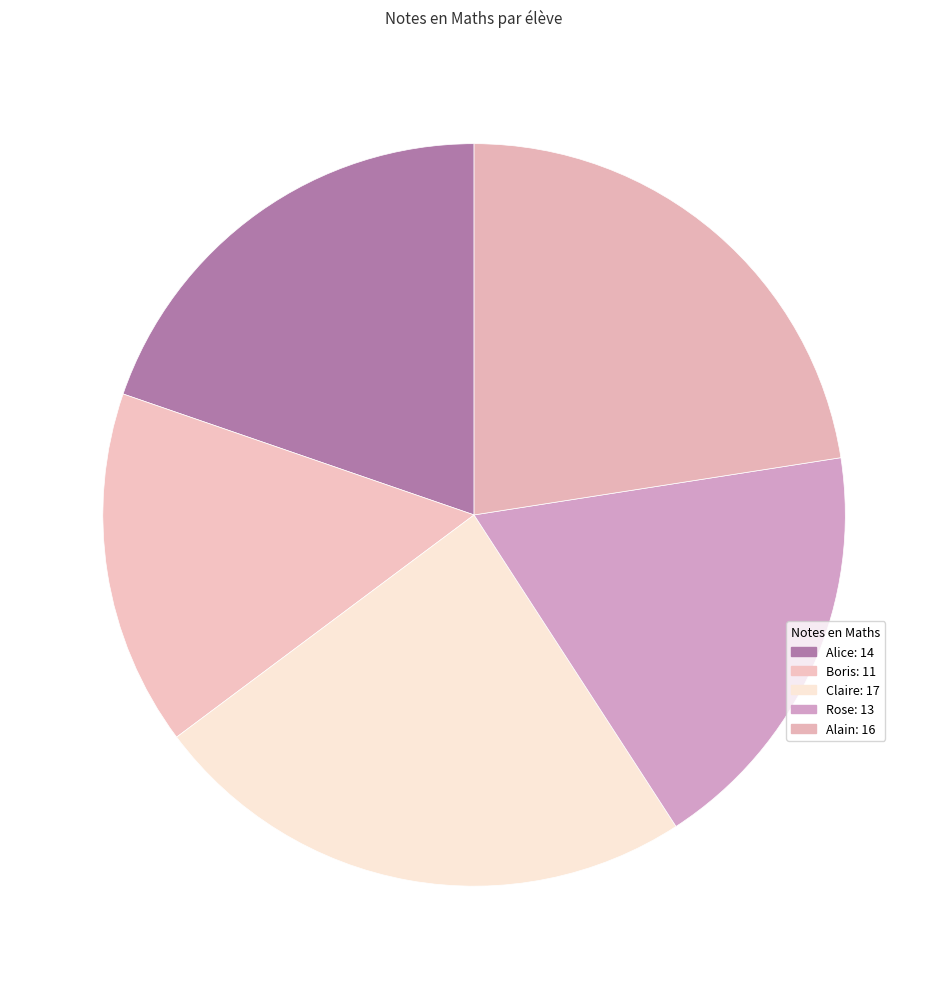

How many segments does this pie chart have?

5